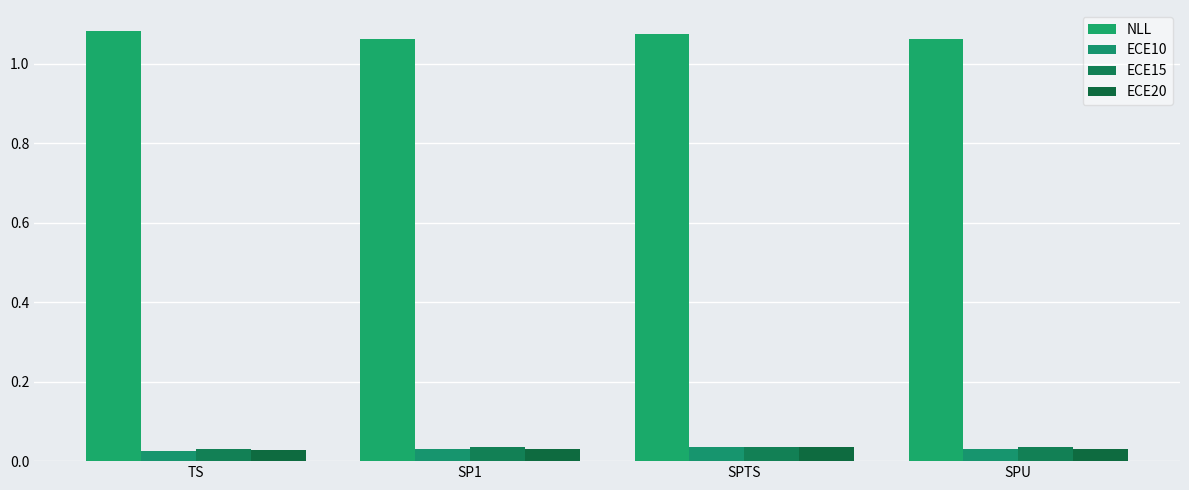

How many data points does each series have?

4